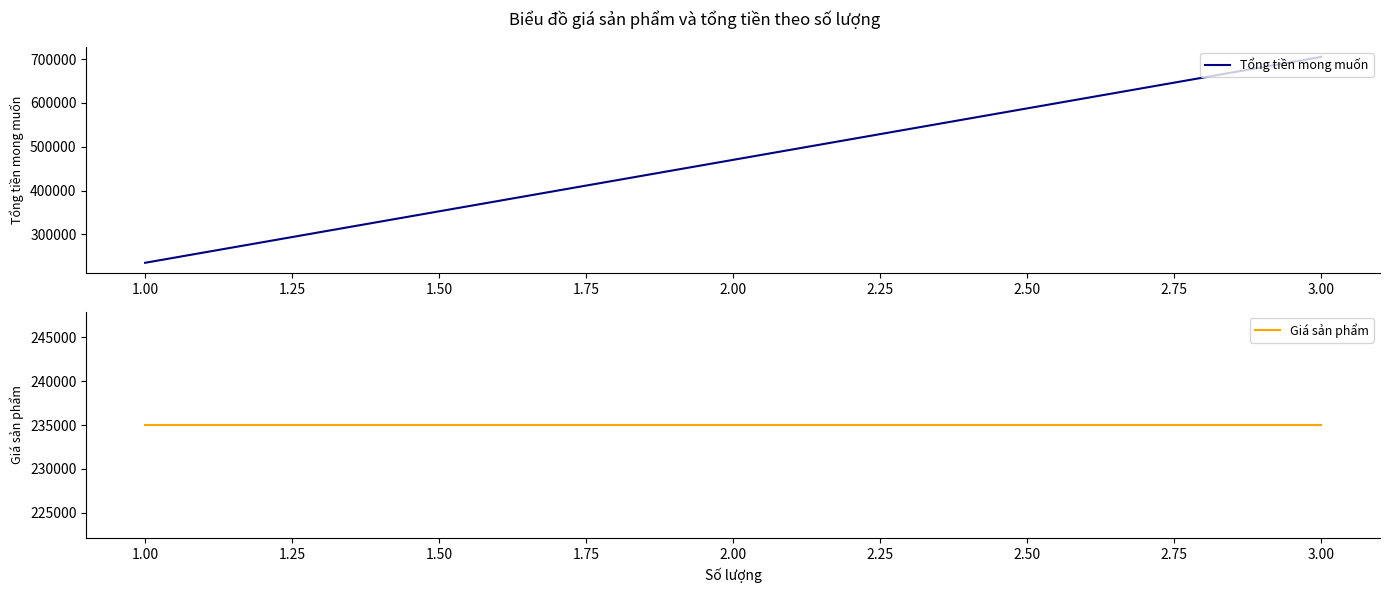

Is it true that Giá sản phẩm equals 96036 at 1.00?

False